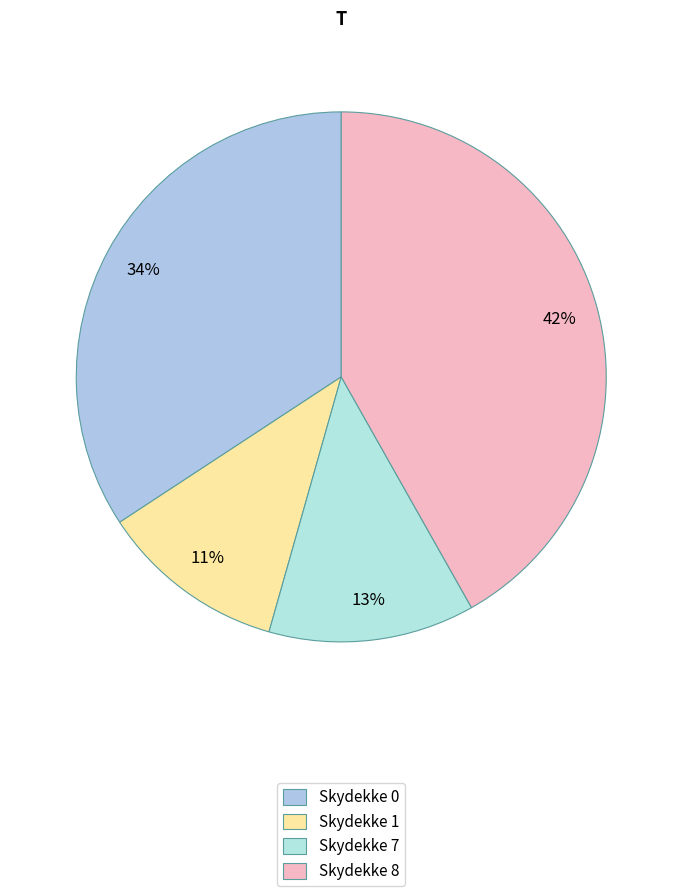

Rank the categories by value from highest to lowest.

Skydekke 8, Skydekke 0, Skydekke 7, Skydekke 1